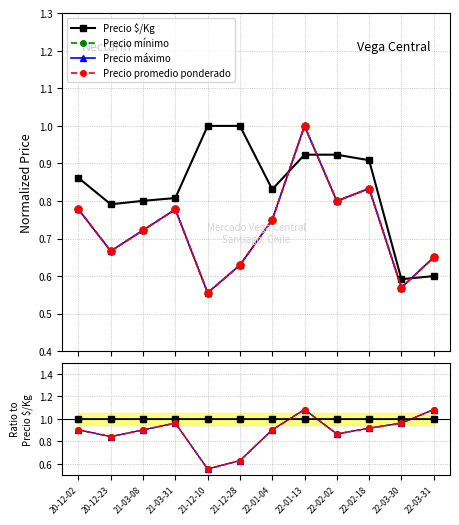

How many lines are shown in the chart?

4